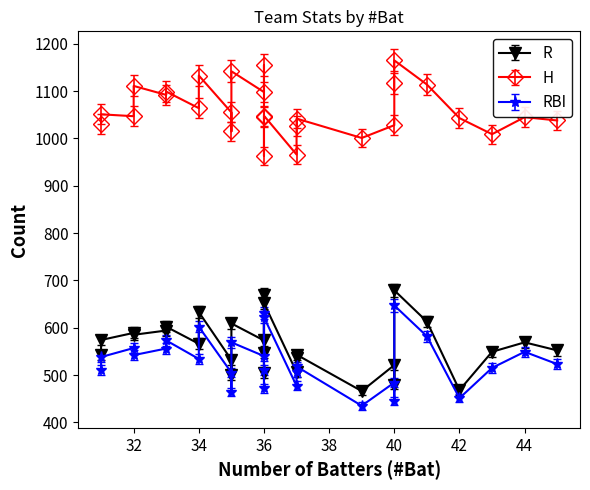

True or false: H has a value of 1432 at MIN.

False